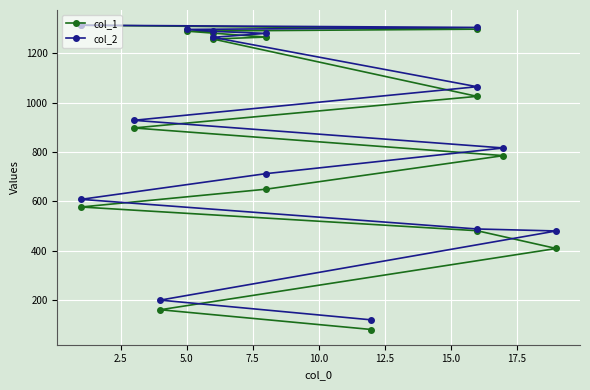

What is the total value across all series at 10.0?

1185